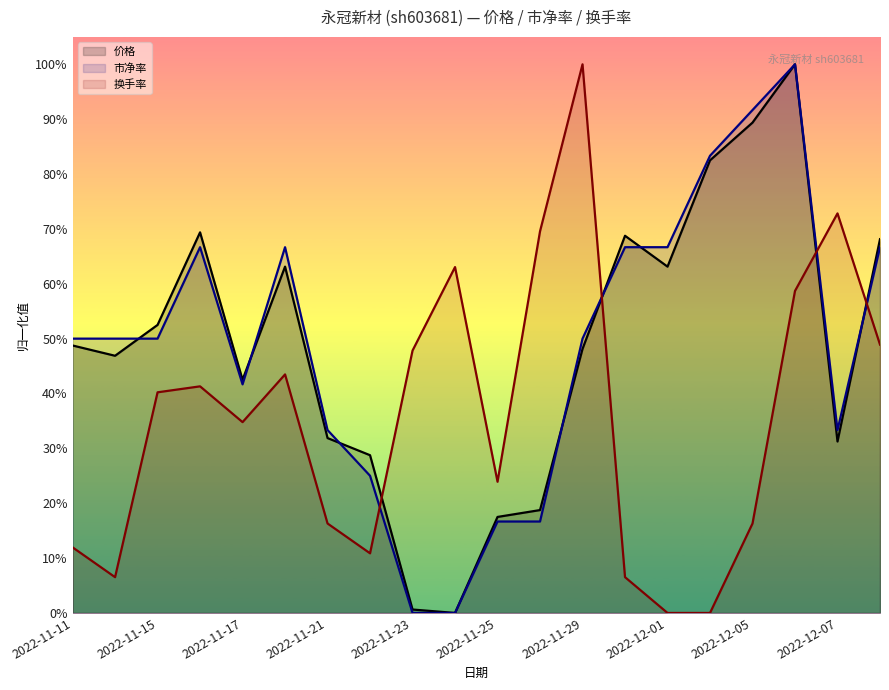

What is the difference between the maximum and minimum values in the 价格 series?

1.0